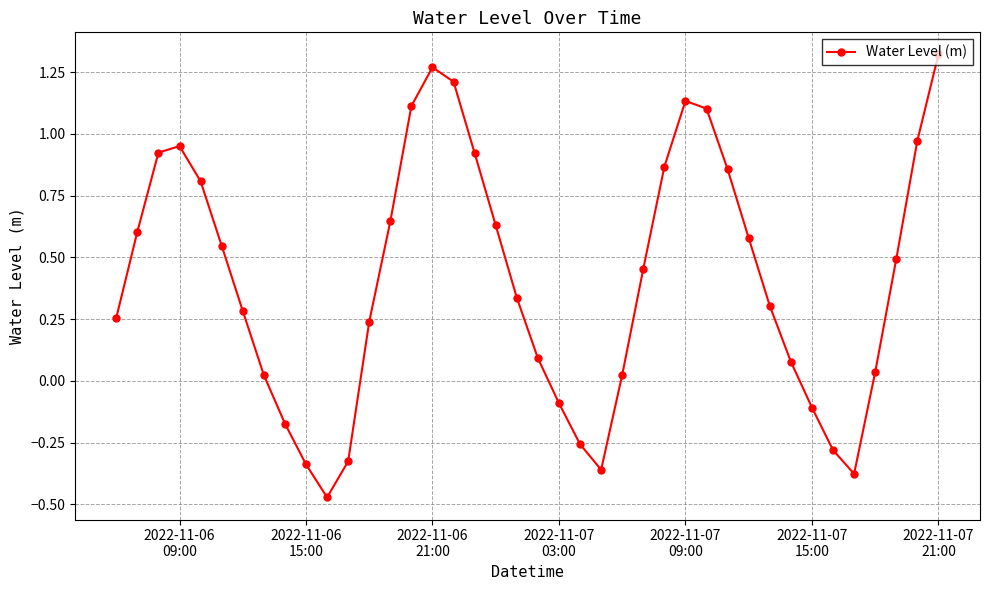

How many data points are less than 0?

10